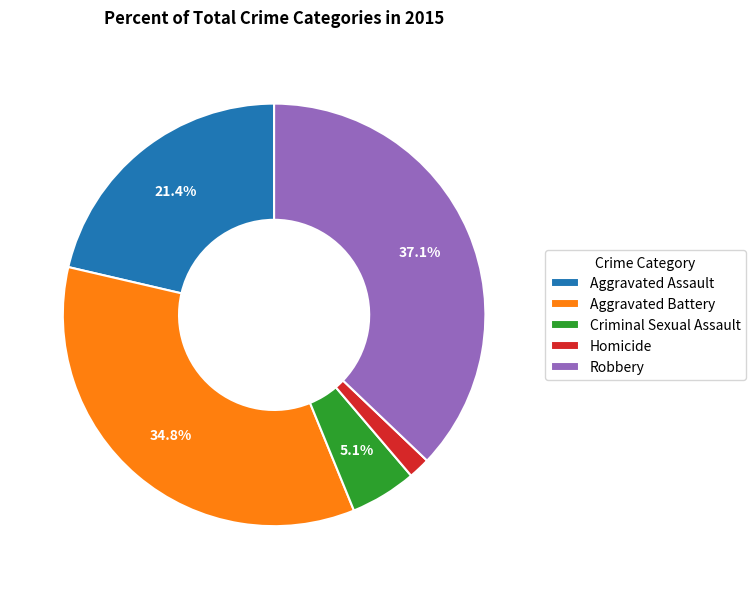

Is it true that Aggravated Battery is 43% of the pie?

False